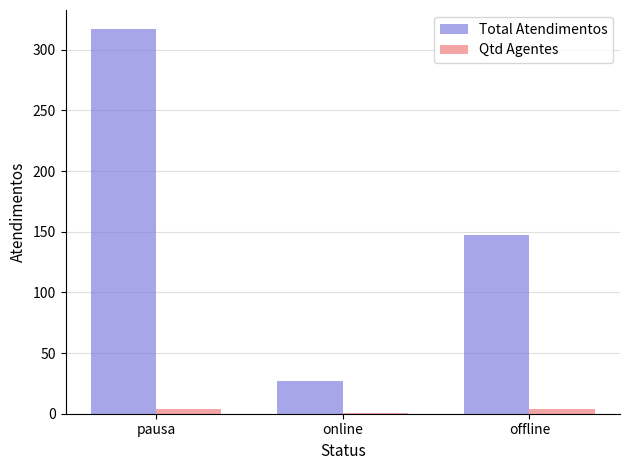

Reading left to right, transcribe all the data shown in this chart.

Total Atendimentos: 317	27	147
Qtd Agentes: 4	1	4